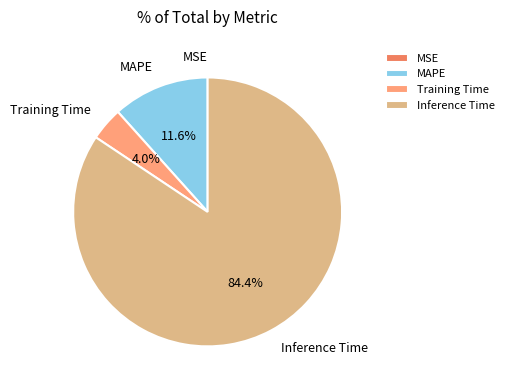

True or false: Inference Time accounts for 94% of the total.

False